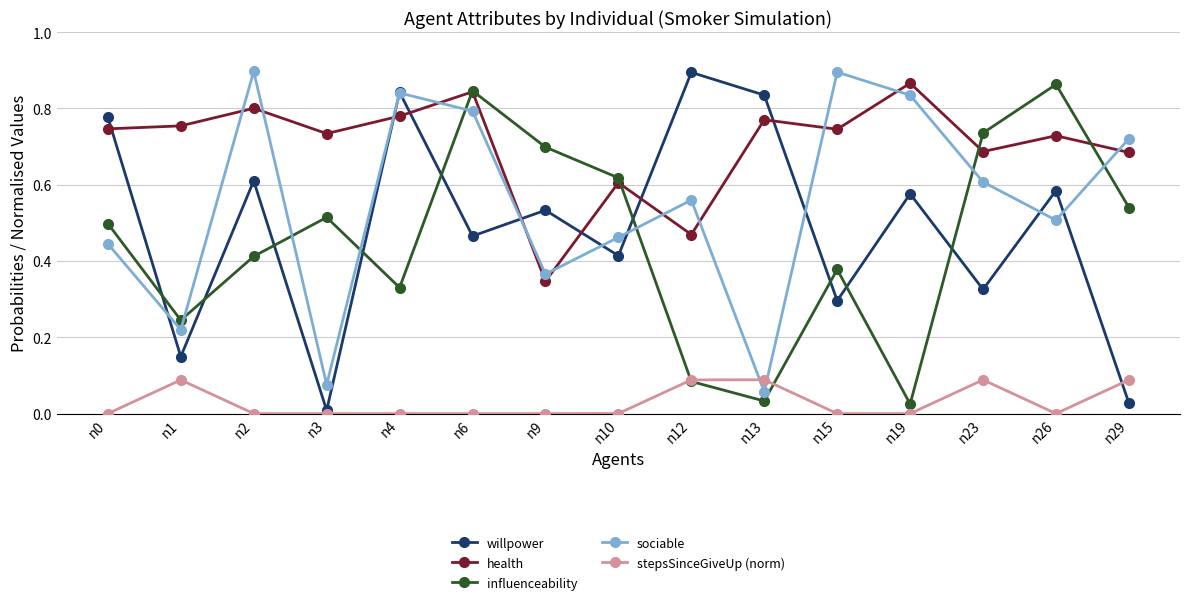

Count the health values in the range 0 to 1.

15